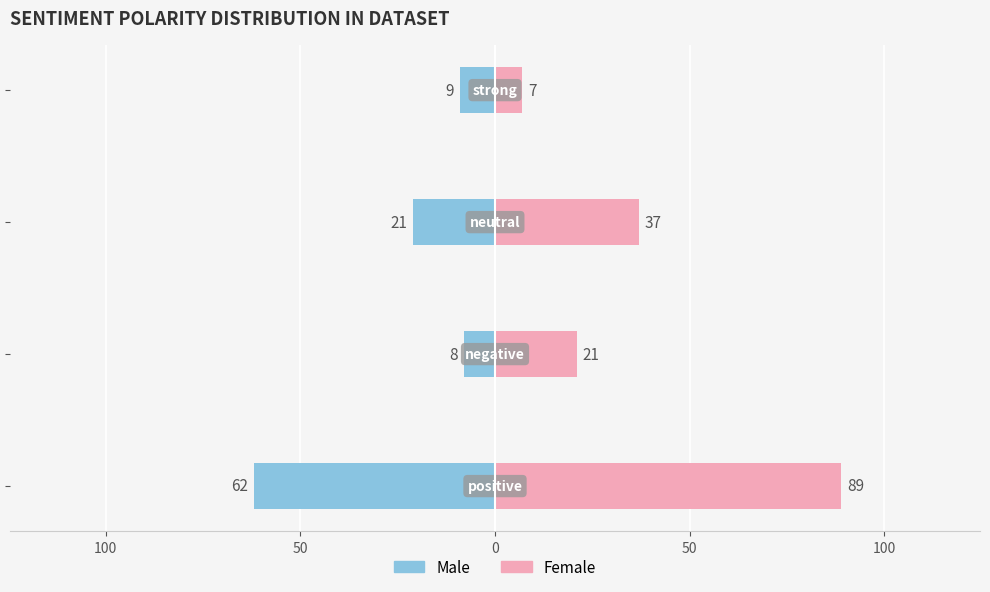

Which series changed the most between 100 and 0?

Female